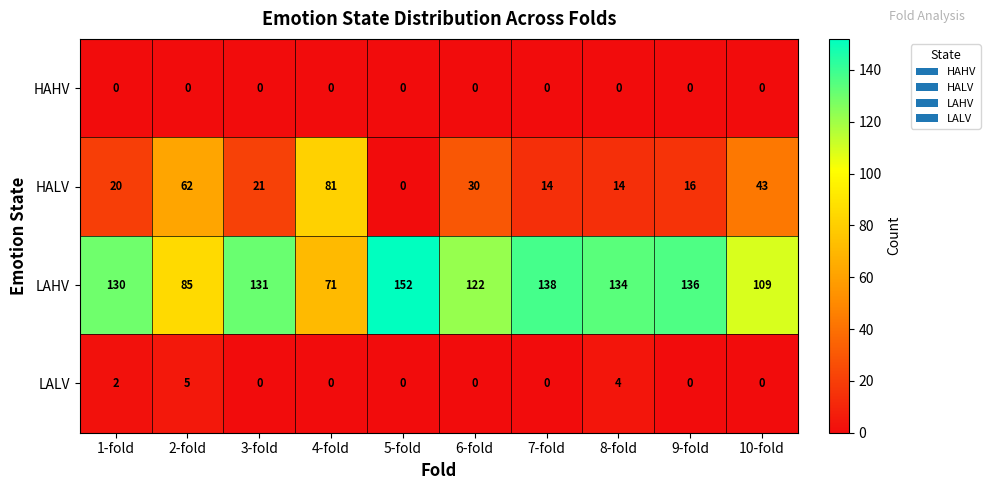

Read the HALV value at 7-fold, to the nearest 10.

10